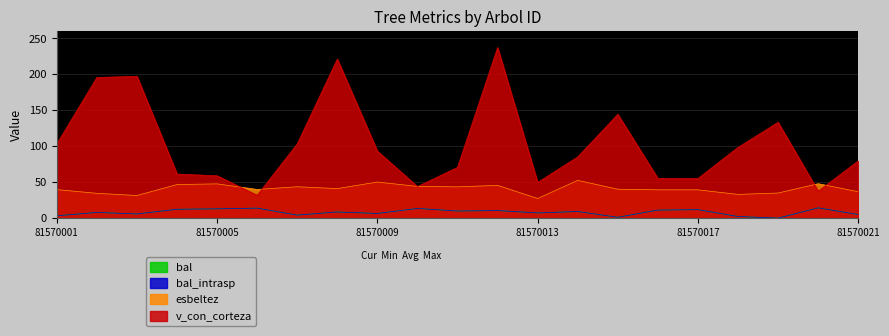

What is the sum of the v_con_corteza values at 81570009 and 81570015?

237.4